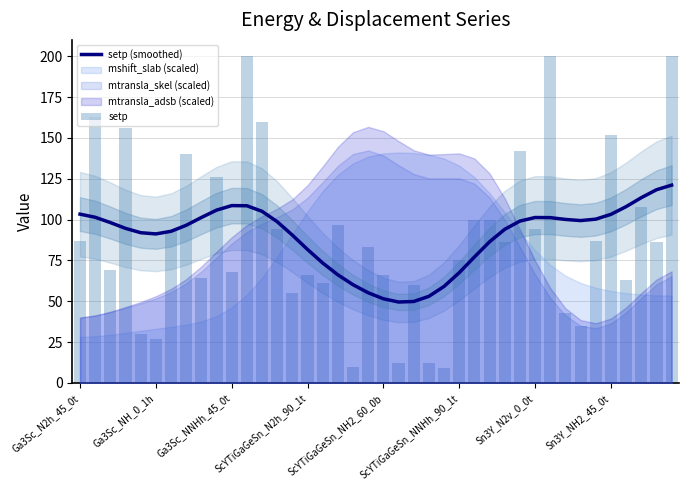

Reading left to right, extract all data points from this chart.

setp (smoothed): 103.3	101.4	98.2	94.6	92.0	91.2	92.8	96.5	101.3	105.8	108.6	108.5	105.1	98.7	90.5	81.7	73.4	66.2	60.1	55.2	51.5	49.6	49.9	53.1	59.1	67.5	77.1	86.4	94.1	99.1	101.3	101.2	100.1	99.4	100.3	103.2	107.9	113.4	118.3	121.1
setp: 87.0	163.0	69.0	156.0	30.0	27.0	93.0	140.0	64.0	126.0	68.0	200.0	160.0	94.0	55.0	66.0	61.0	97.0	10.0	83.0	66.0	12.0	60.0	12.0	9.0	75.0	100.0	100.0	86.0	142.0	94.0	200.0	43.0	35.0	87.0	152.0	63.0	108.0	86.0	200.0